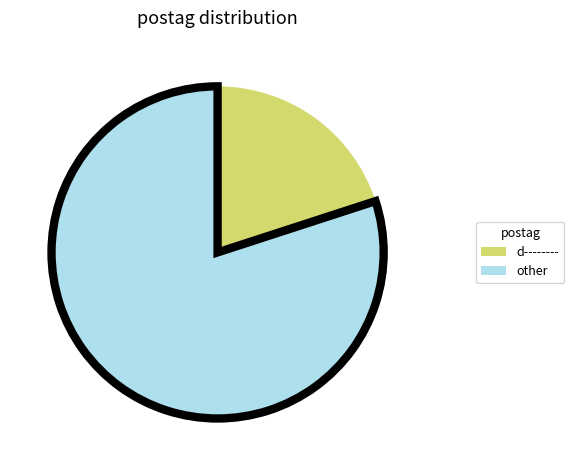

What is the largest slice in the pie chart?

other